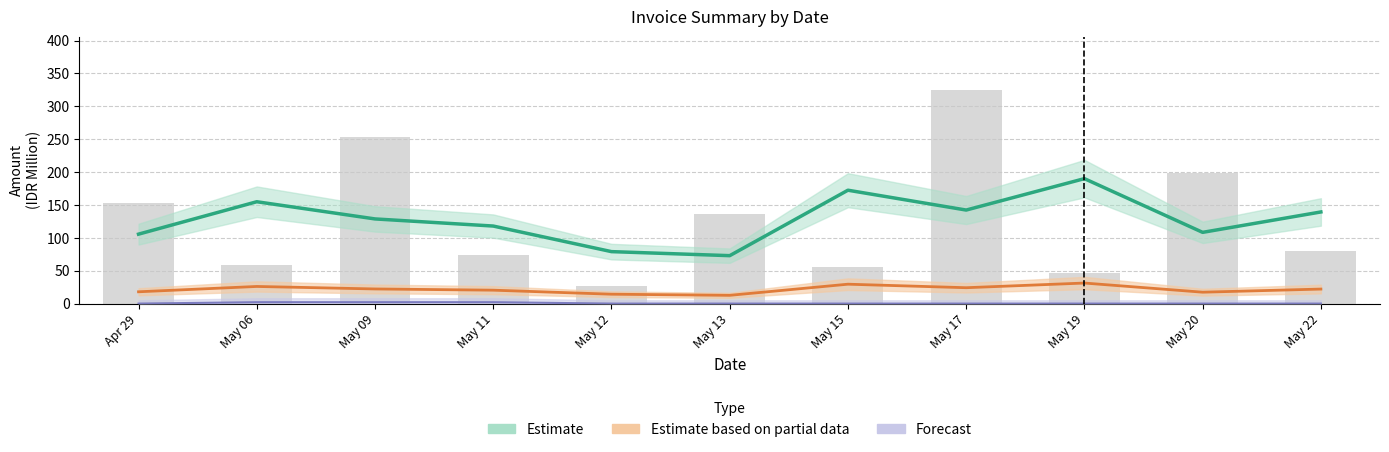

What is the ratio of the value at May 13 to the value at May 19?

3.0